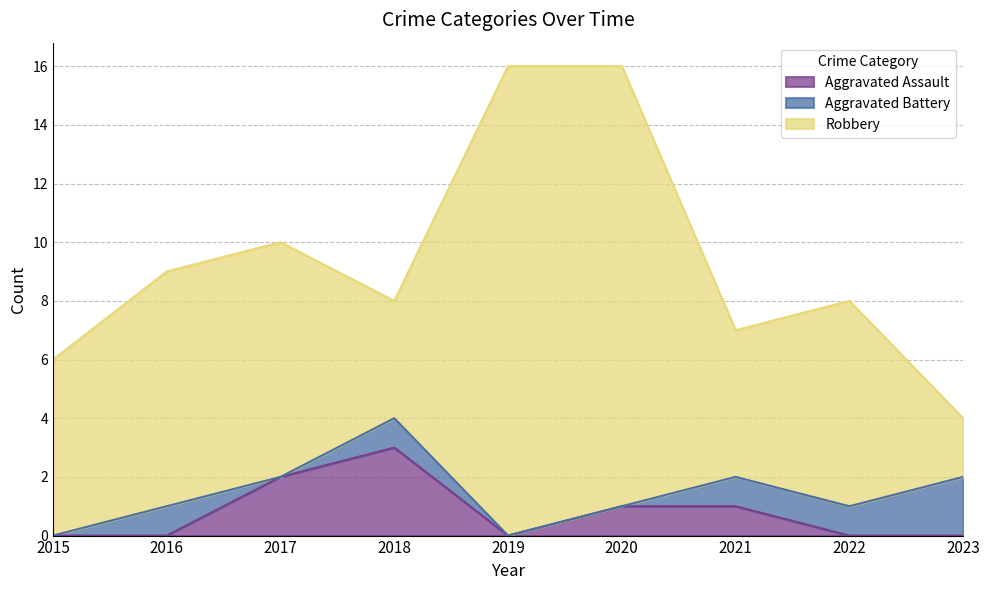

What is the total value across all series at 2019?

16